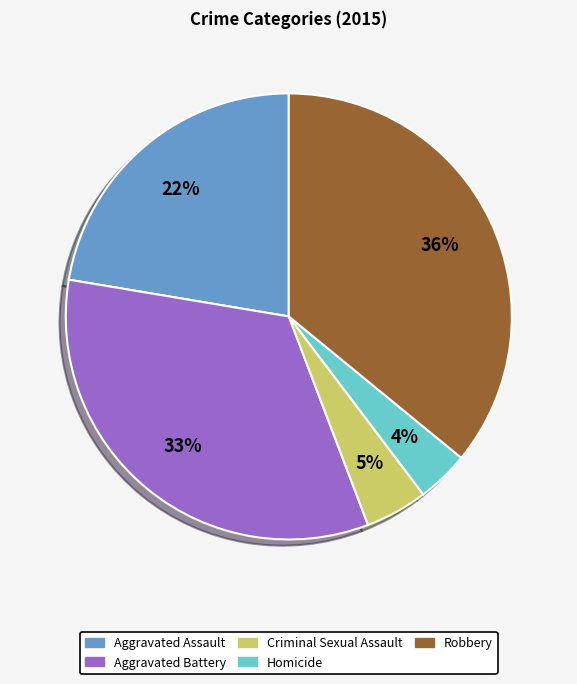

Between Aggravated Battery and Criminal Sexual Assault, which is larger?

Aggravated Battery